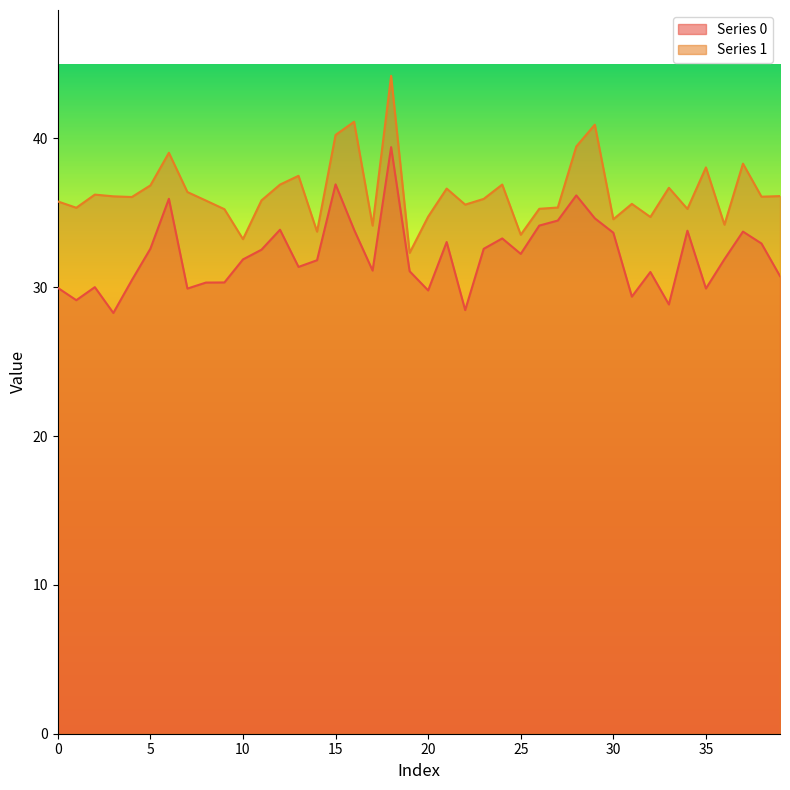

What is the difference between the maximum and minimum values in the Series 0 series?

11.1